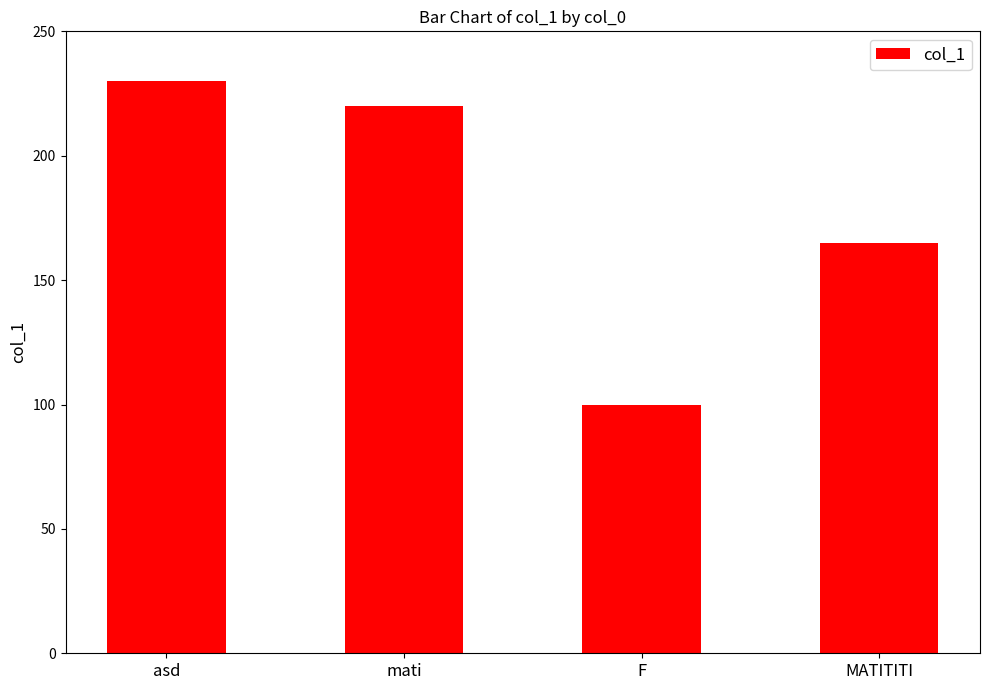

Approximately how many times larger is the value at asd compared to mati?

1.0